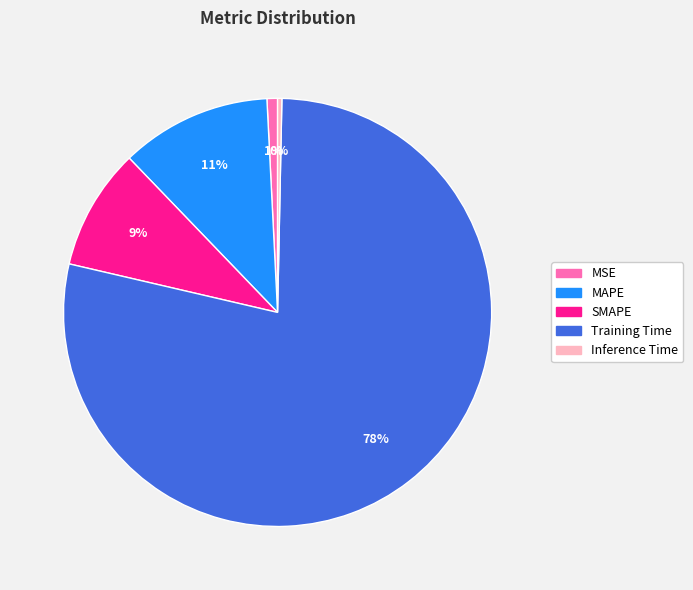

Does SMAPE account for over 50% of the chart?

No